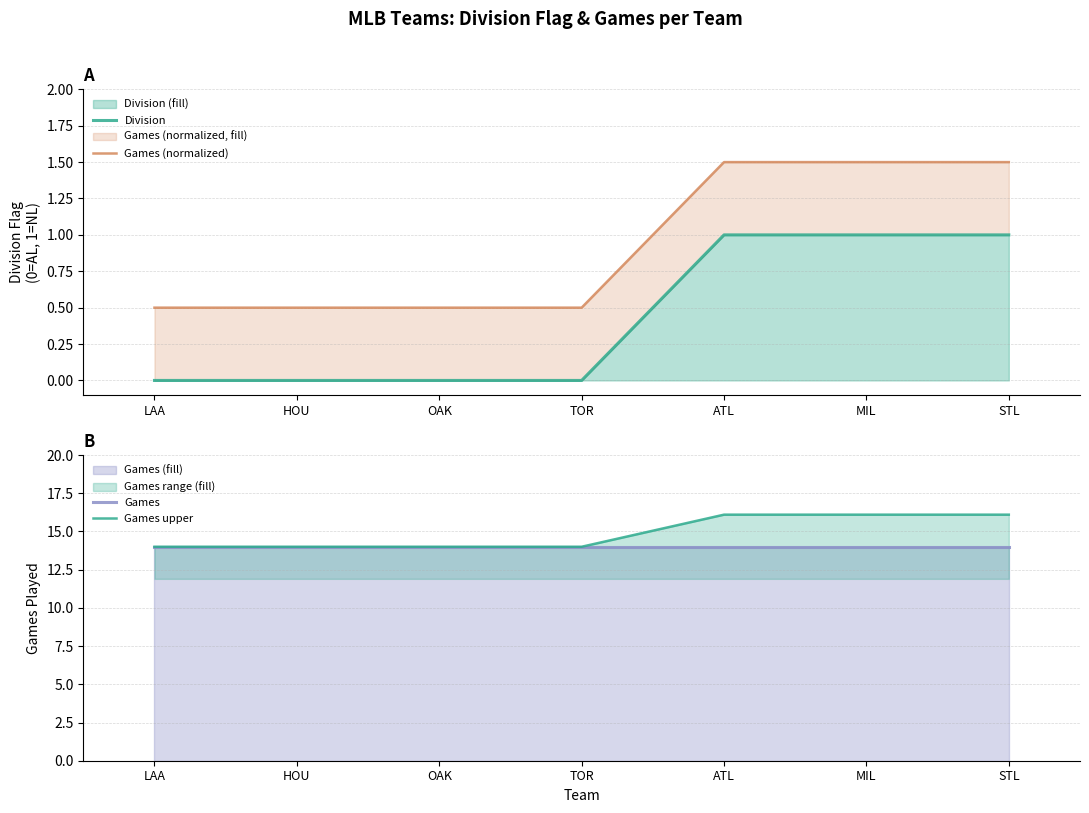

Which series has the widest spread of values?

Games upper